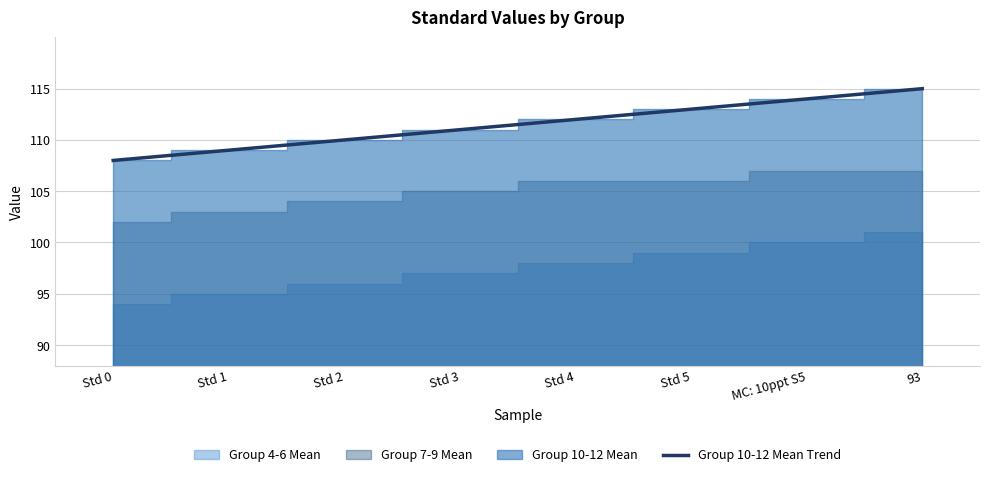

What is the difference between the maximum and second lowest values?

6